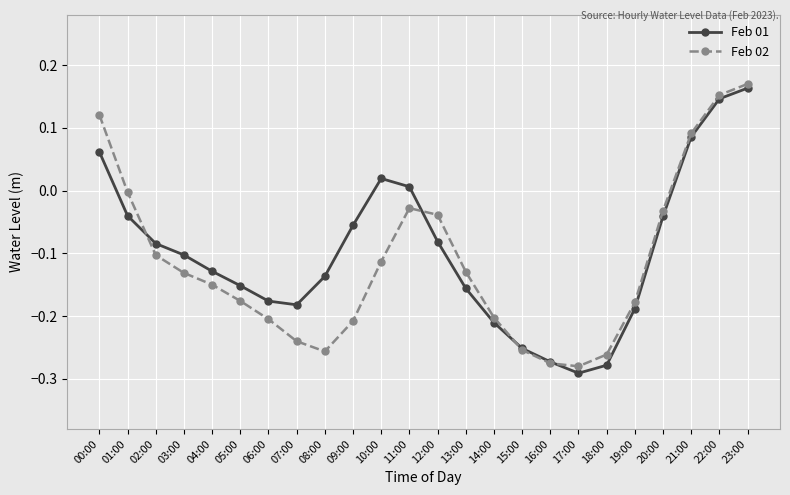

At which category is the sum across all series the highest?

23:00